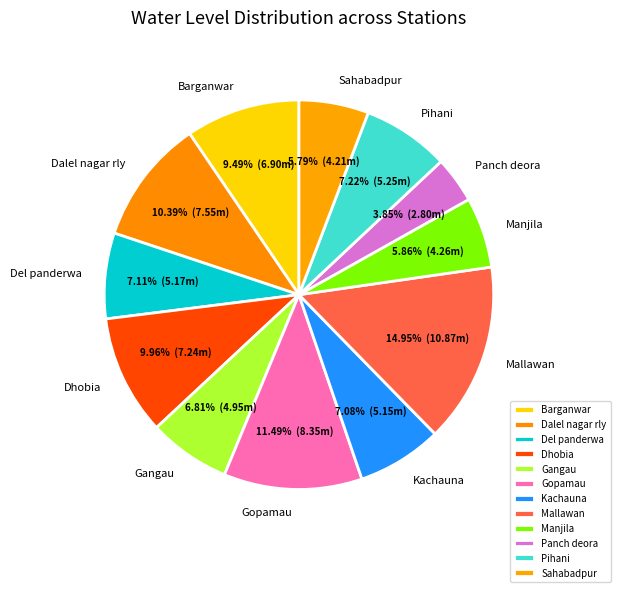

How many slices are in this pie chart?

12